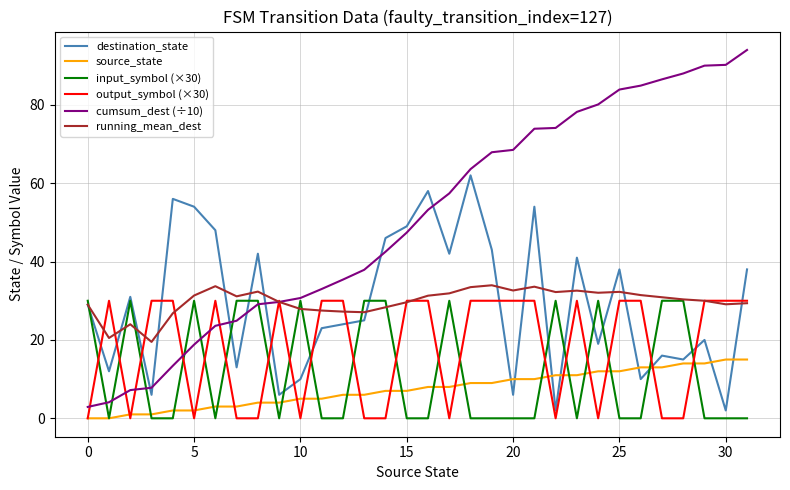

What are all the series names shown in the legend?

destination_state, source_state, input_symbol (×30), output_symbol (×30), cumsum_dest (÷10), running_mean_dest